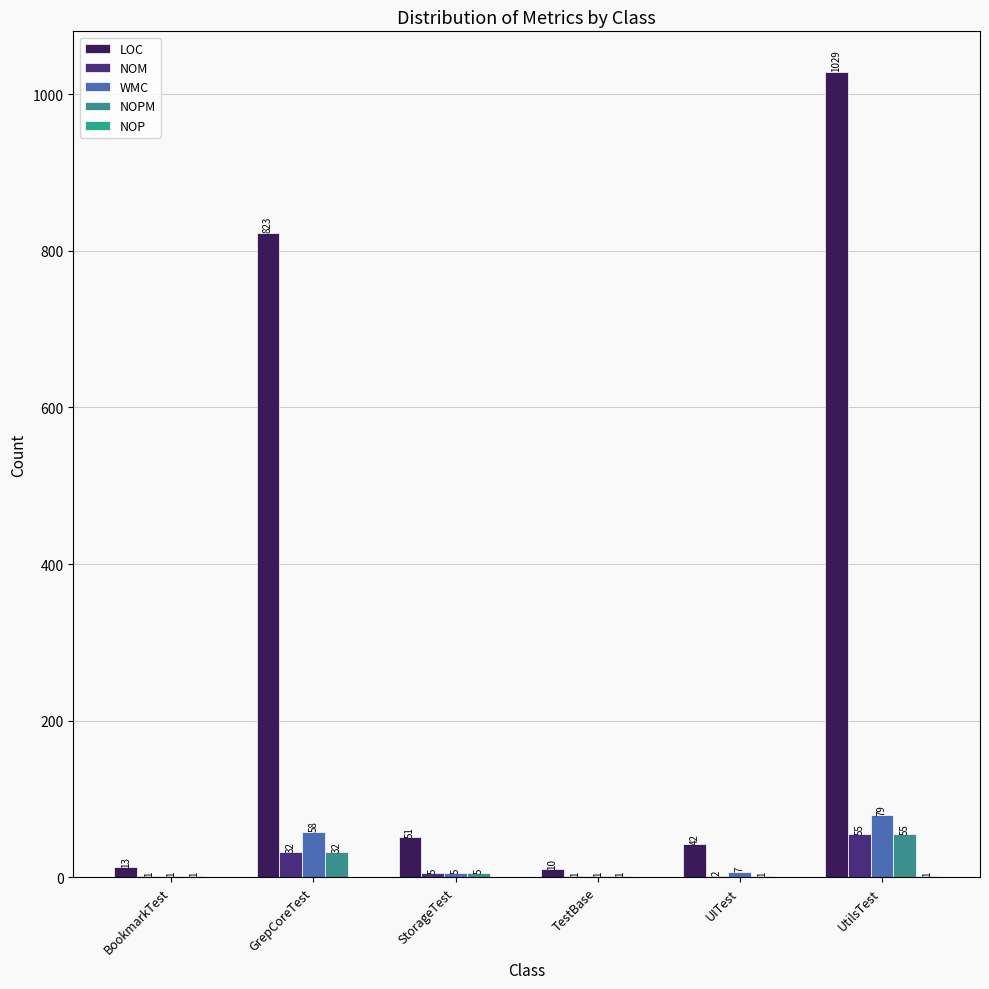

What is the label of the 3rd bar from the left?

StorageTest